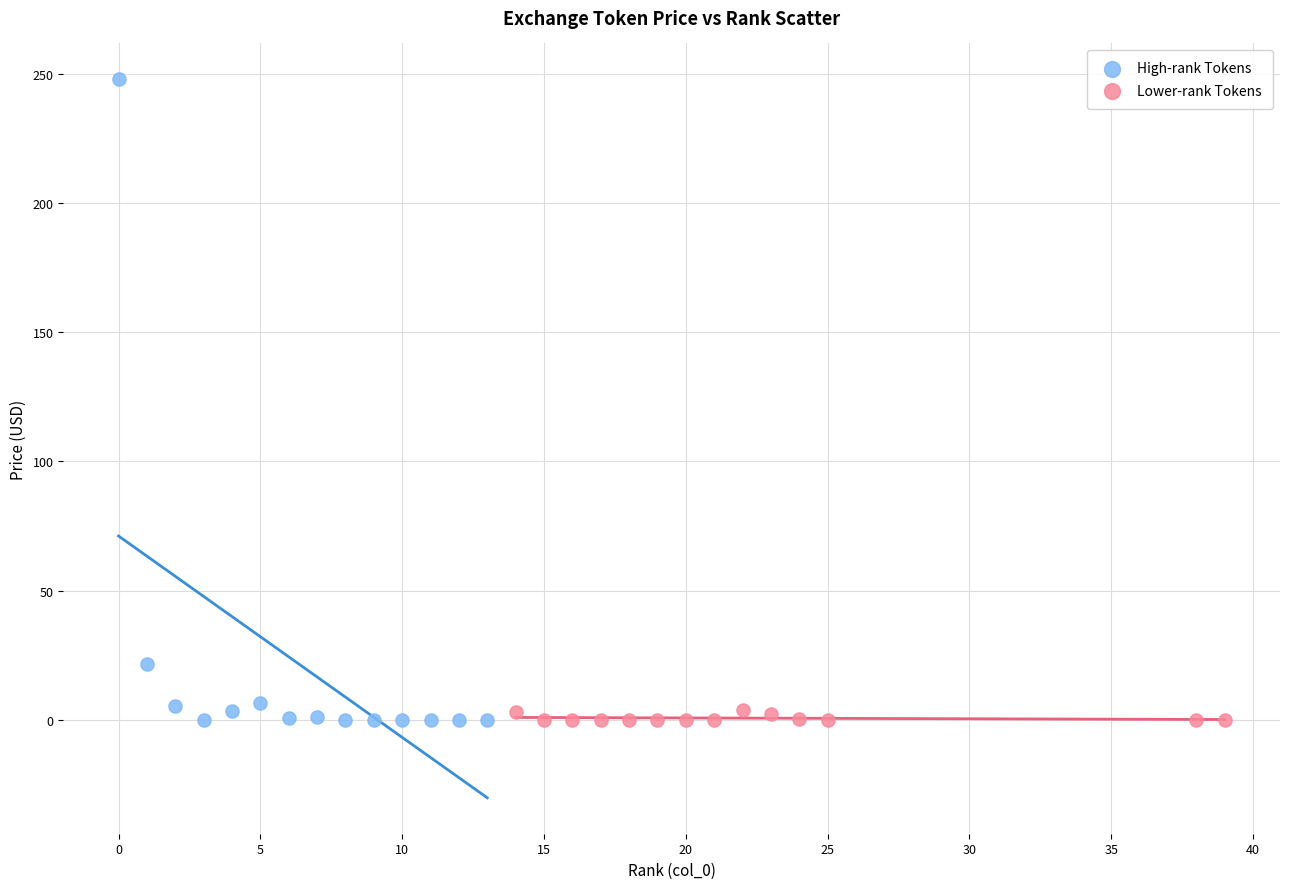

Which series contains the highest Y value?

High-rank Tokens